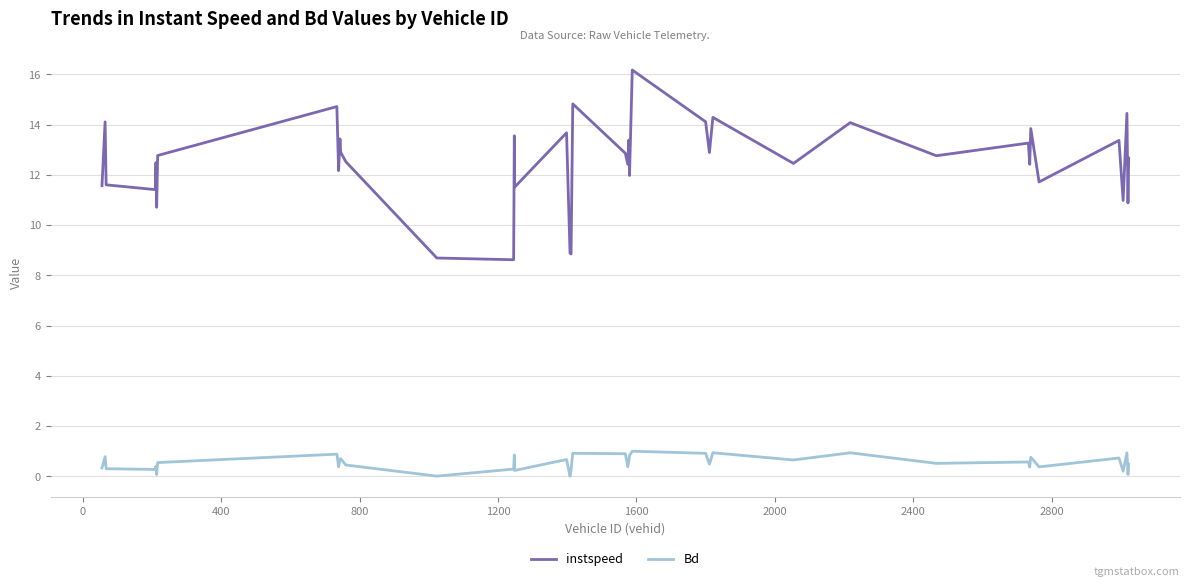

Which series has the largest total across all categories?

instspeed